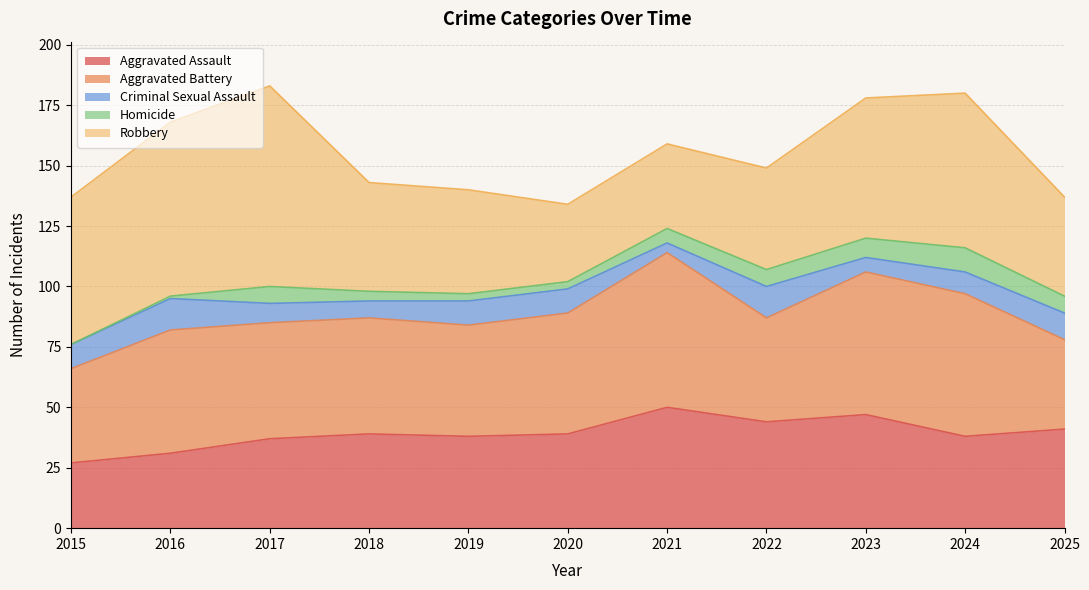

Reading left to right, list all the values displayed in this chart.

Aggravated Assault: 2015=27	2016=31	2017=37	2018=39	2019=38	2020=39	2021=50	2022=44	2023=47	2024=38	2025=41
Aggravated Battery: 2015=39	2016=51	2017=48	2018=48	2019=46	2020=50	2021=64	2022=43	2023=59	2024=59	2025=37
Criminal Sexual Assault: 2015=10	2016=13	2017=8	2018=7	2019=10	2020=10	2021=4	2022=13	2023=6	2024=9	2025=11
Homicide: 2015=0	2016=1	2017=7	2018=4	2019=3	2020=3	2021=6	2022=7	2023=8	2024=10	2025=7
Robbery: 2015=61	2016=72	2017=83	2018=45	2019=43	2020=32	2021=35	2022=42	2023=58	2024=64	2025=41